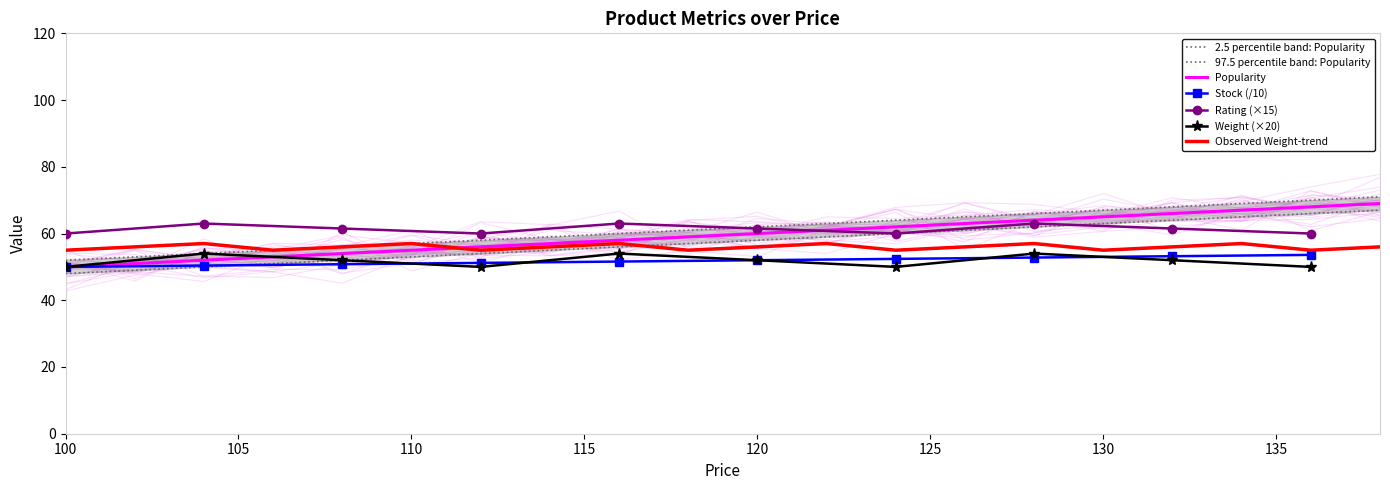

Does the chart have visible grid lines?

No